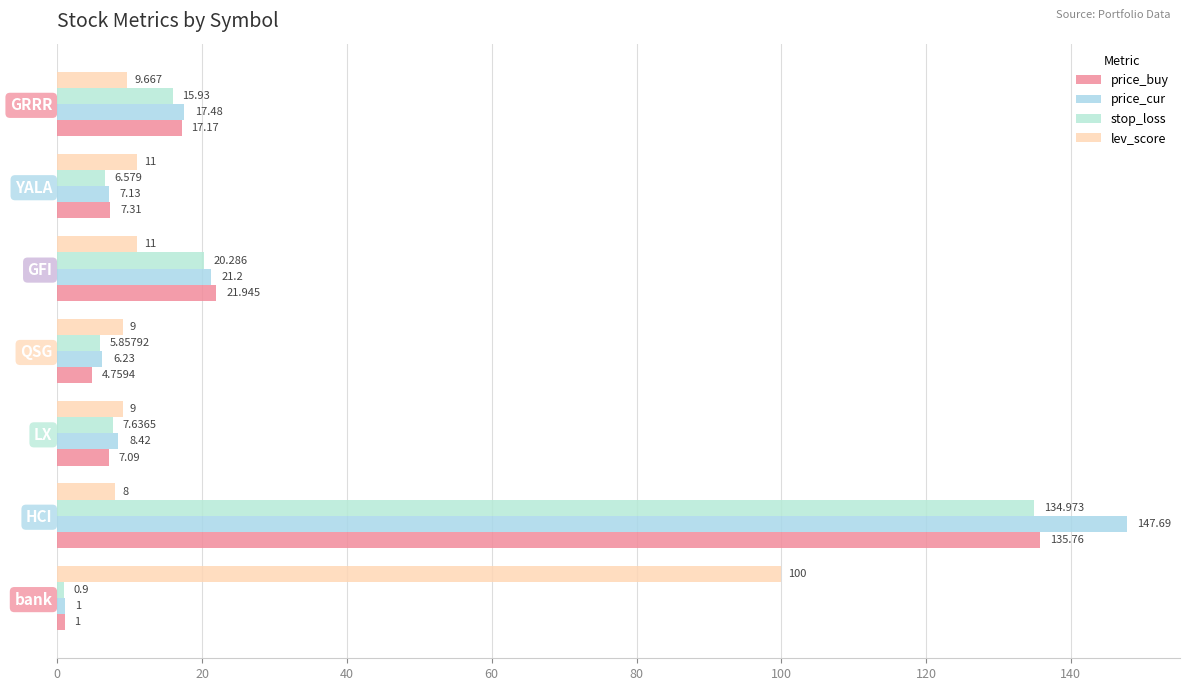

How many data points in price_buy are less than 7?

2